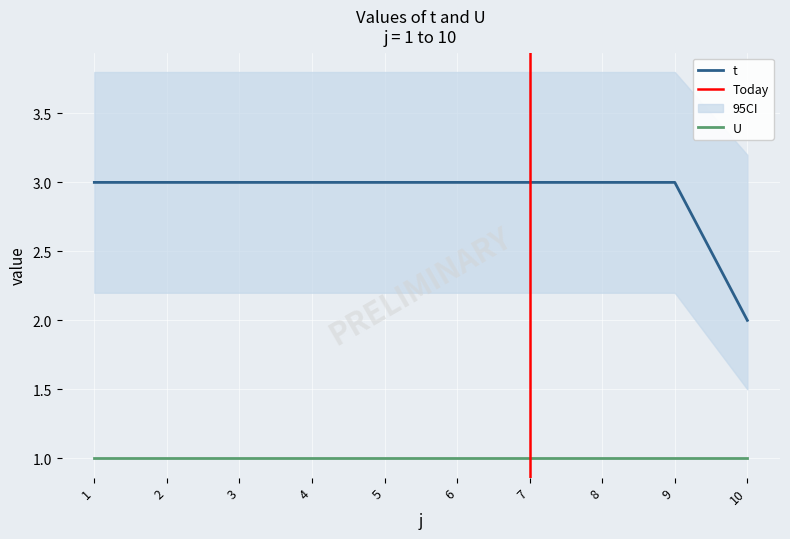

True or false: t and U intersect in this chart.

False